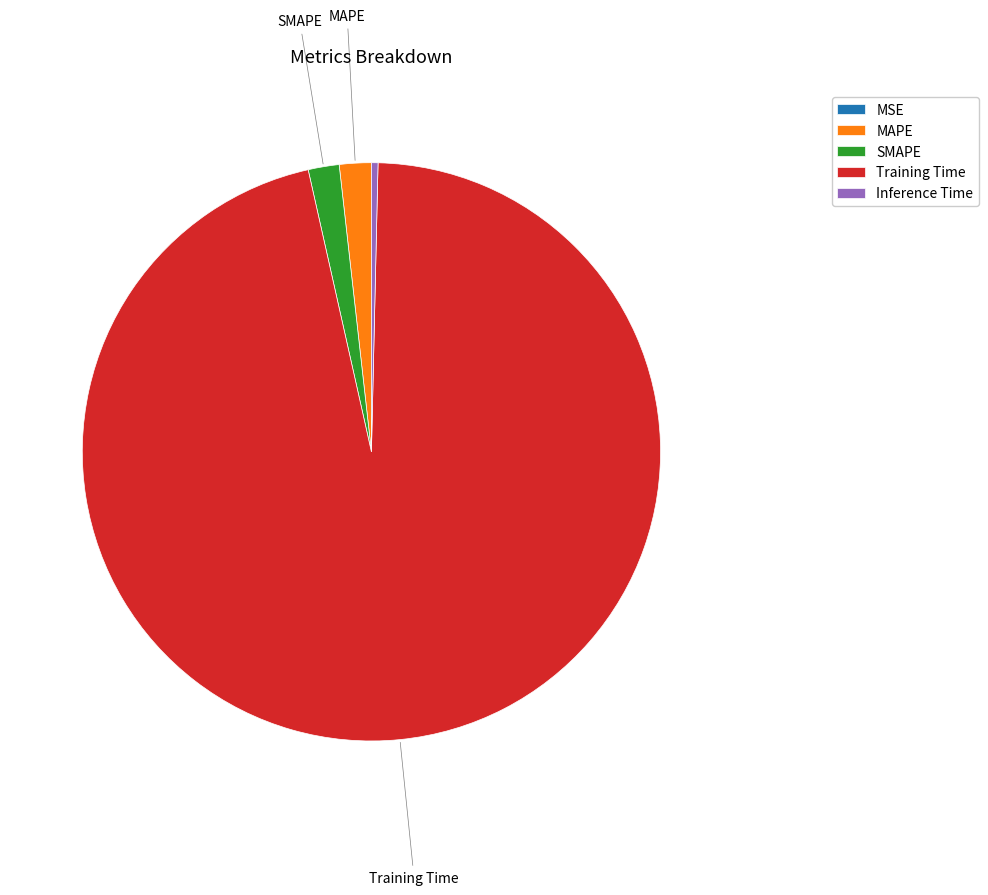

What is the majority slice?

Training Time